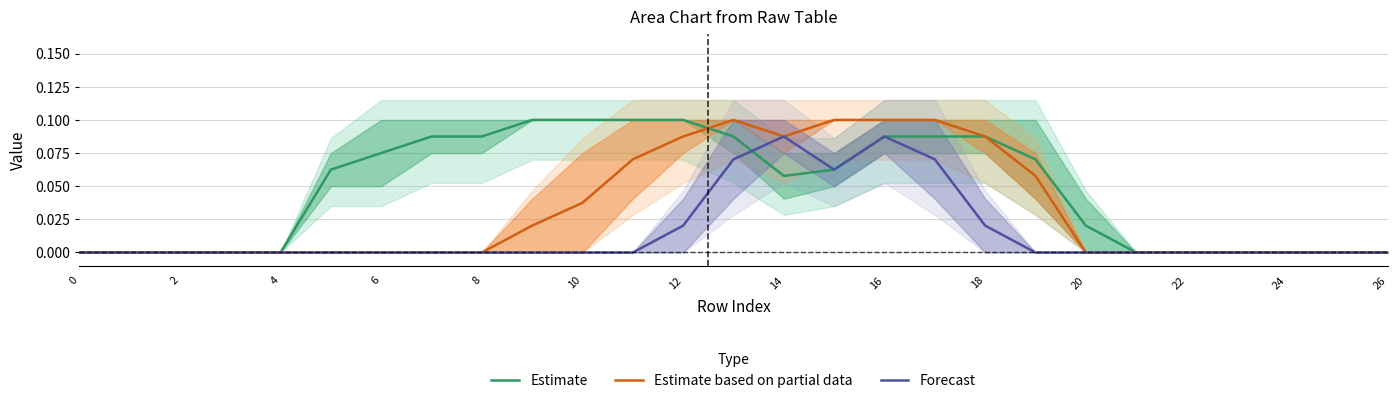

What are all the series names shown in the legend?

Estimate, Estimate based on partial data, Forecast